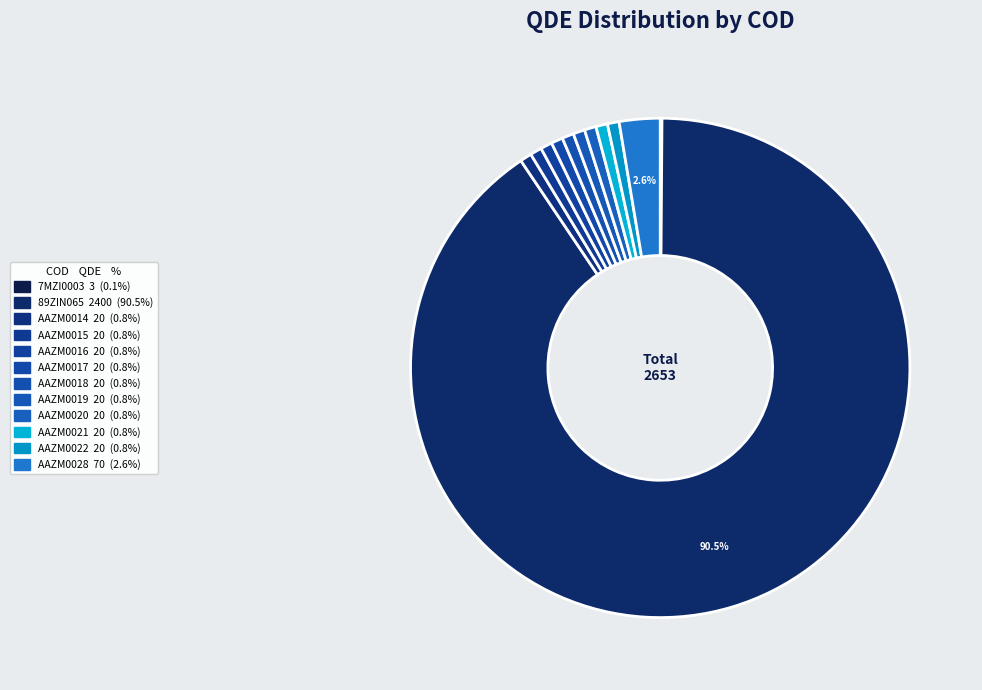

Which has a higher value, AAZM0022 or AAZM0015?

AAZM0022